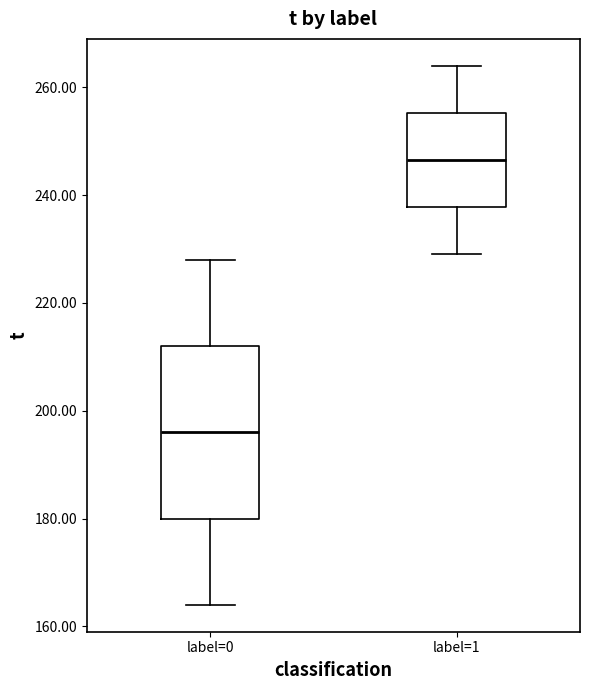

Where does the median line of the box for label=1 sit on the y-axis? The values are not printed on the chart, so give them approximately, as read against the axis.

246